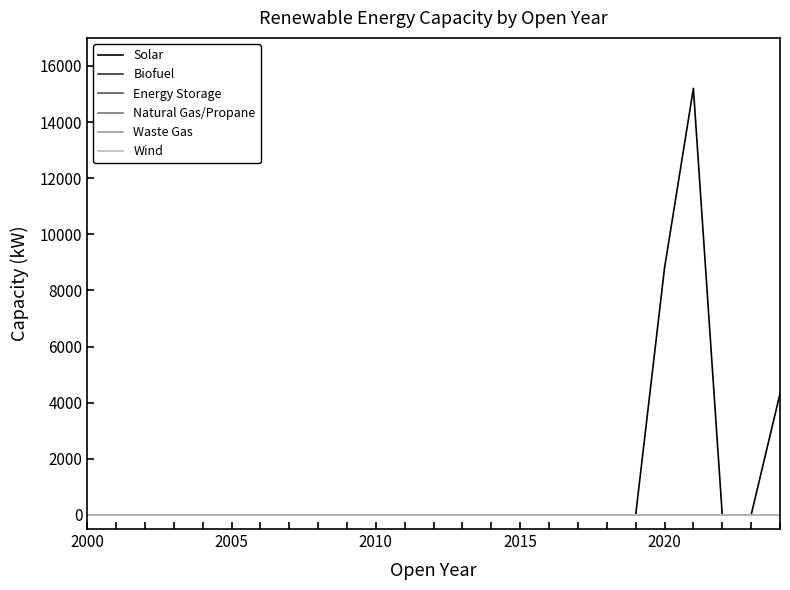

Does the chart display data point markers on the line(s)?

No